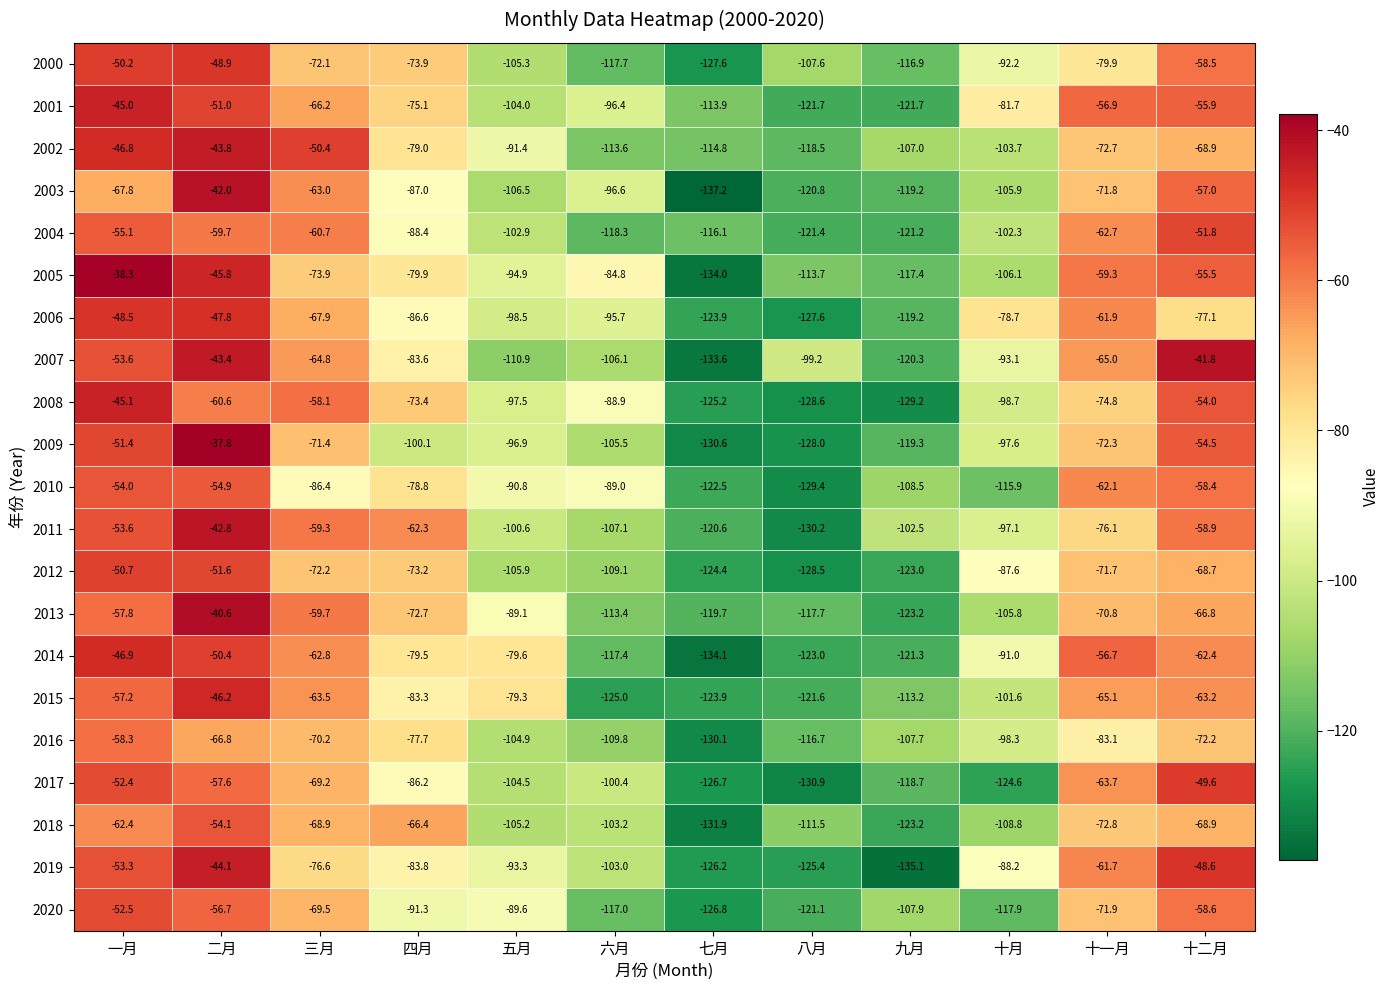

The value of 2006 at 九月 is -119.2. True or false?

True